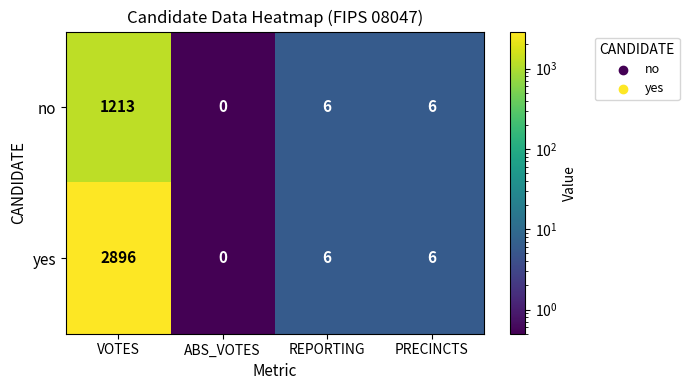

How many categories are shown in the chart?

4